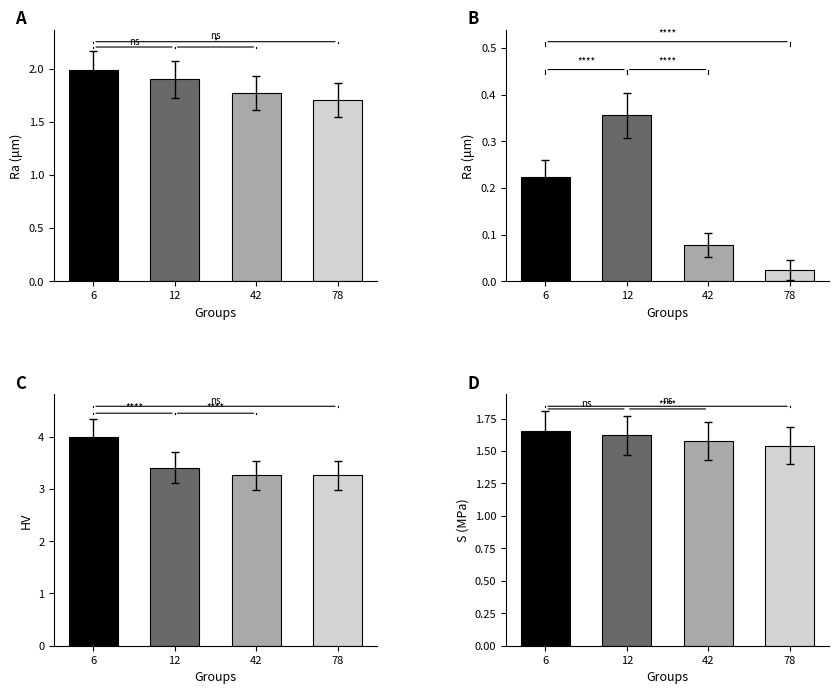

The best series shows 0.1 at 6. True or false?

False